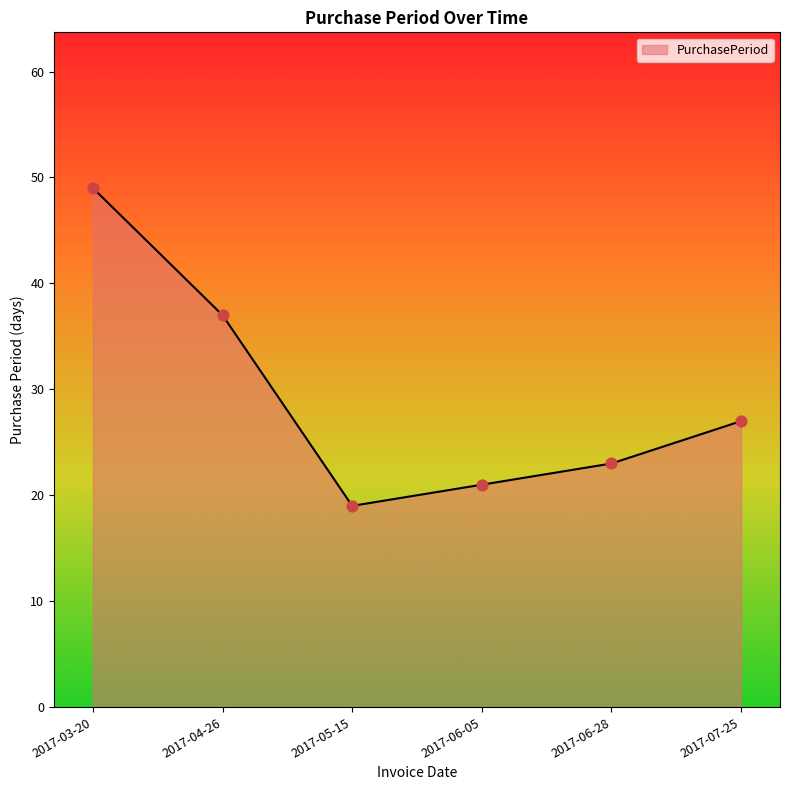

Approximately how many times larger is the value at 2017-07-25 compared to 2017-05-15?

1.4